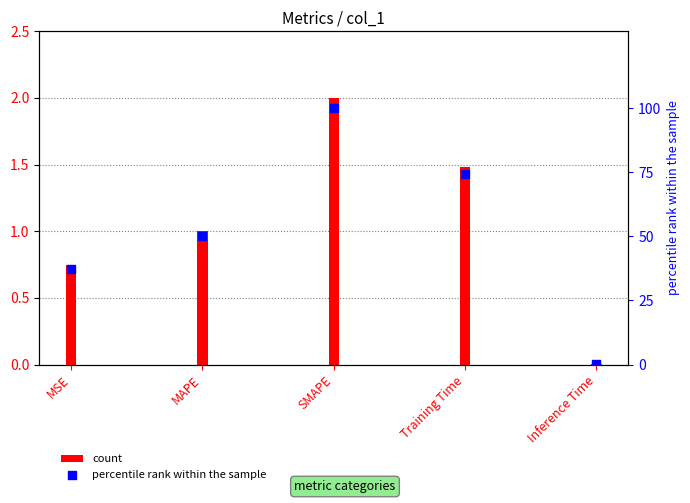

Which series contains the highest Y value?

percentile rank within the sample